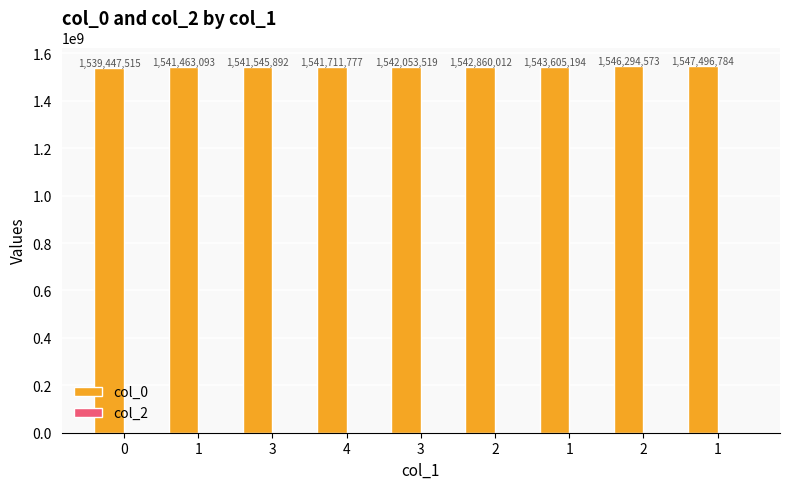

How many categories are shown in the chart?

9